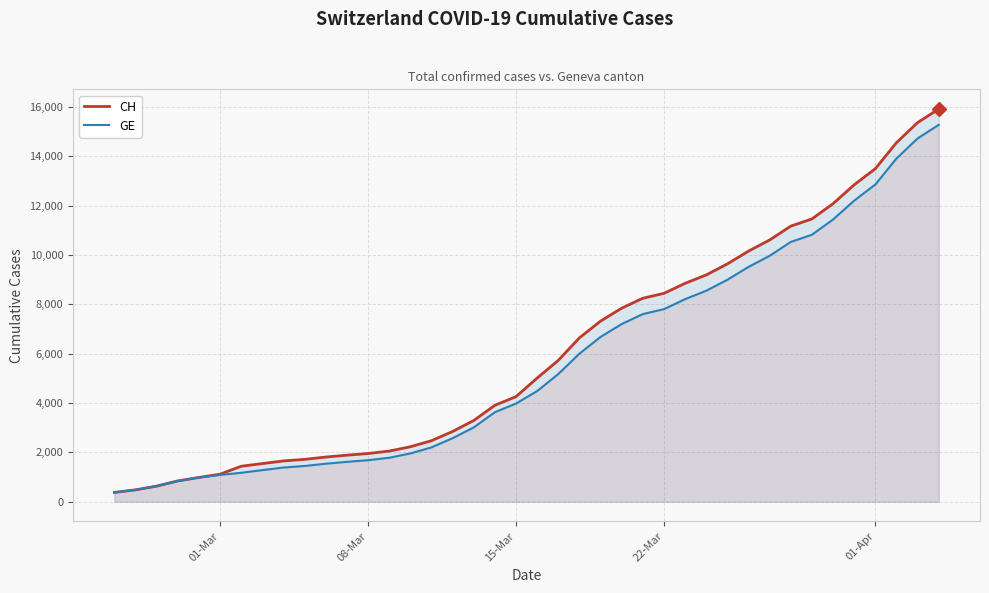

What is the value of the GE point at the 10th from the left?

1447